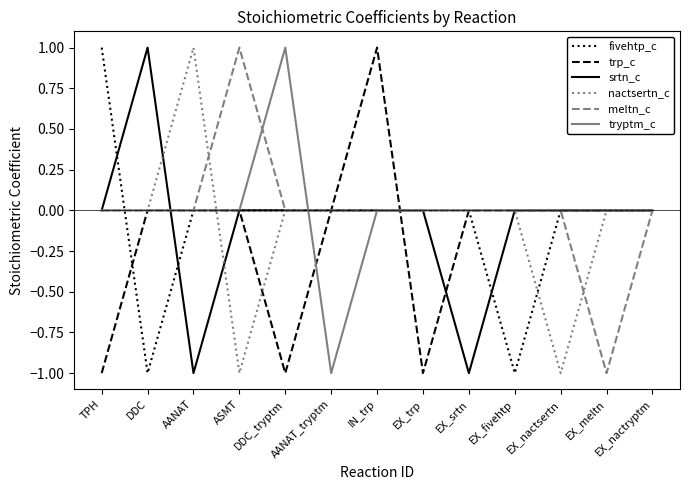

The fivehtp_c series shows 0 at AANAT_tryptm. True or false?

True